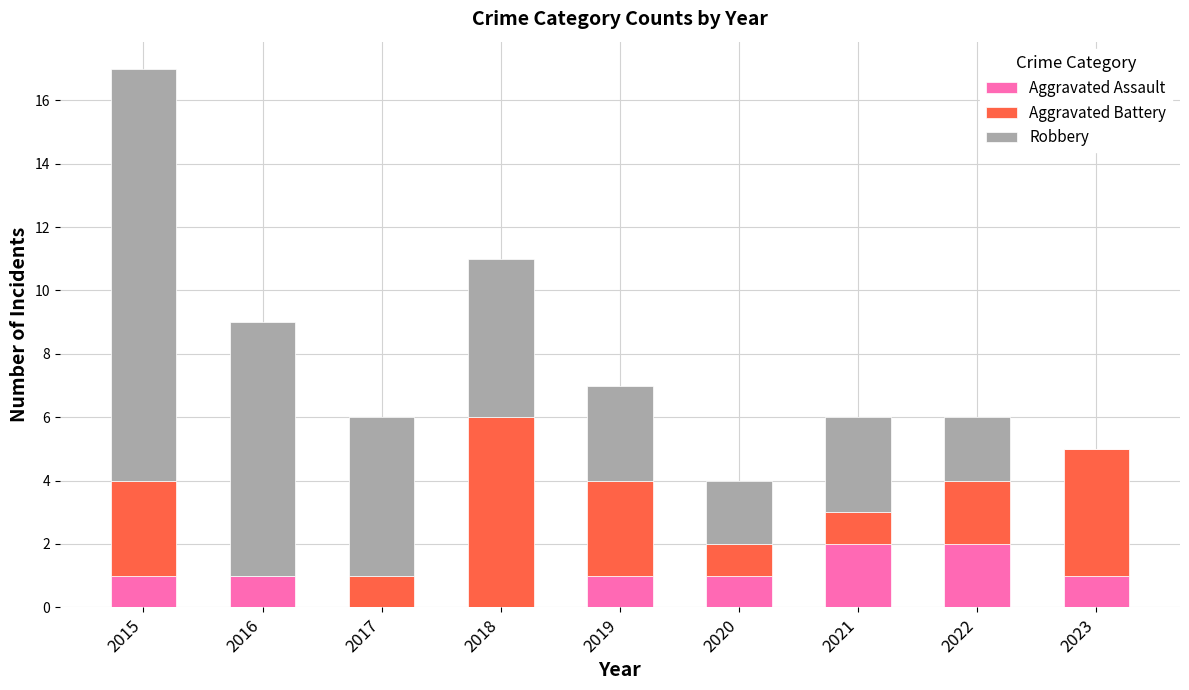

Reading left to right, transcribe the values for Aggravated Assault.

2015=1	2016=1	2017=0	2018=0	2019=1	2020=1	2021=2	2022=2	2023=1